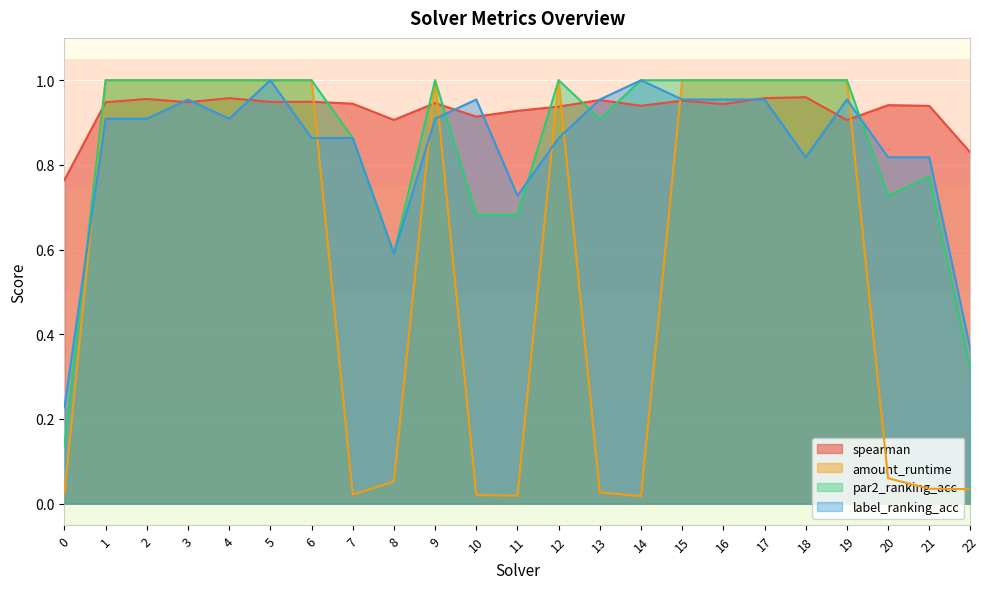

Is it true that amount_runtime equals 0.0 at 10?

False